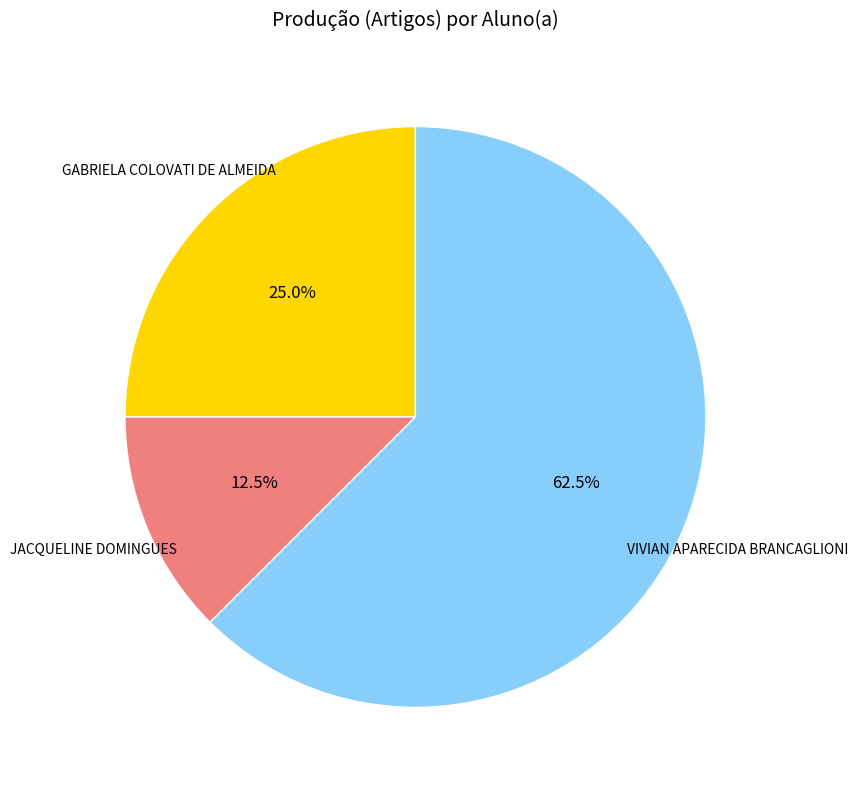

How many segments does this pie chart have?

3